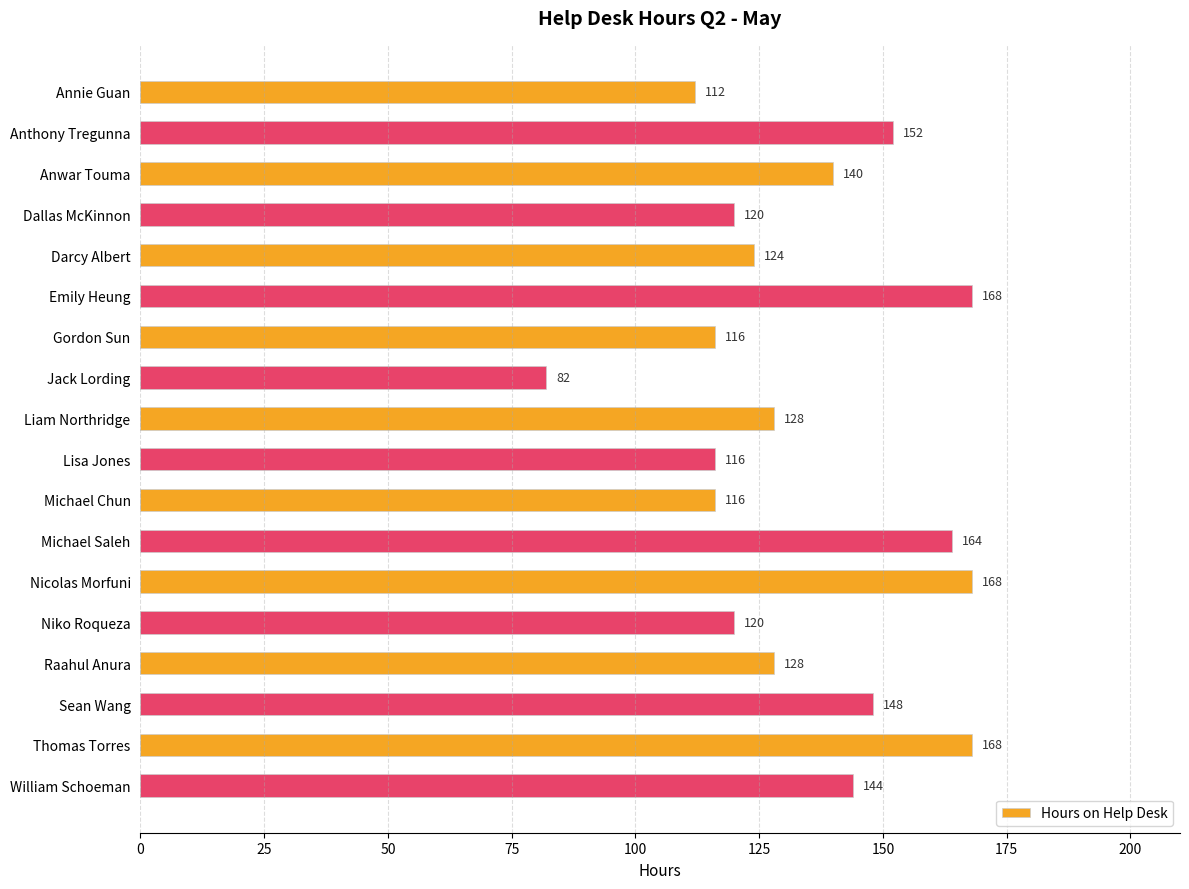

What is the maximum value shown in the chart?

168